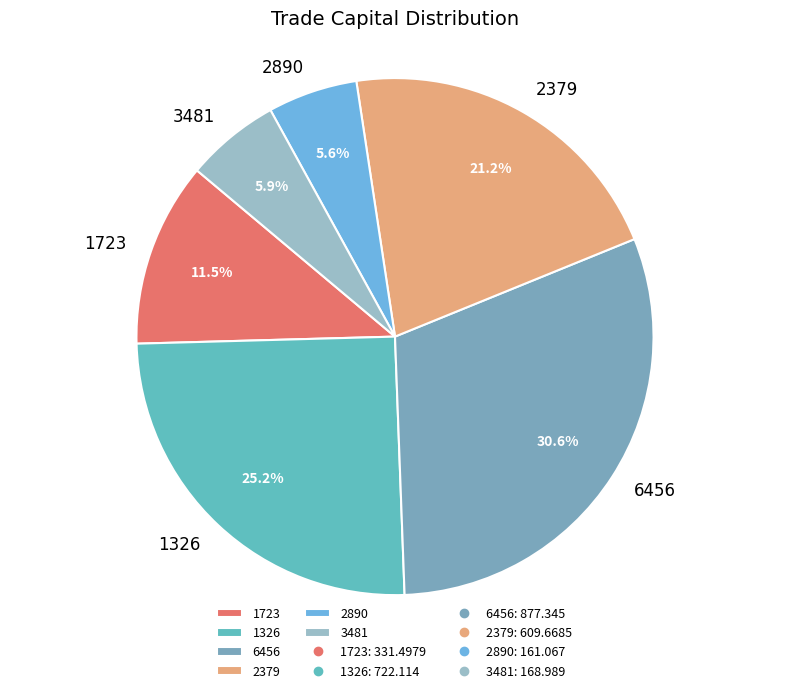

Count the number of slices in the pie.

6